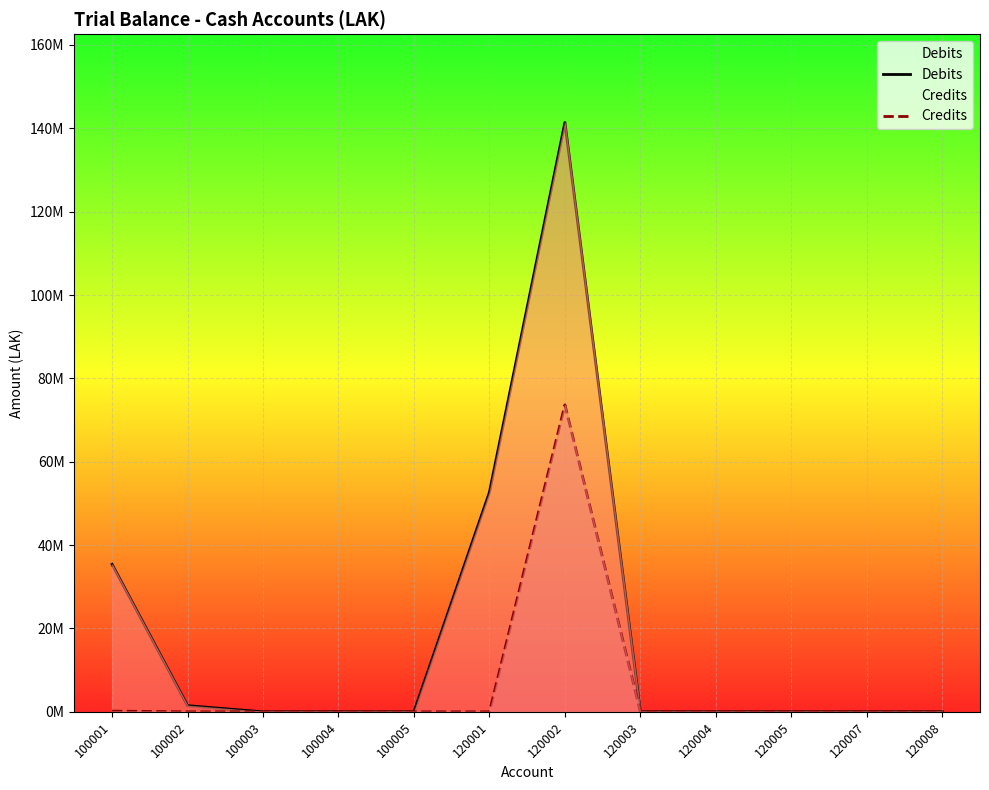

What are all the series names shown in the legend?

Debits, Credits